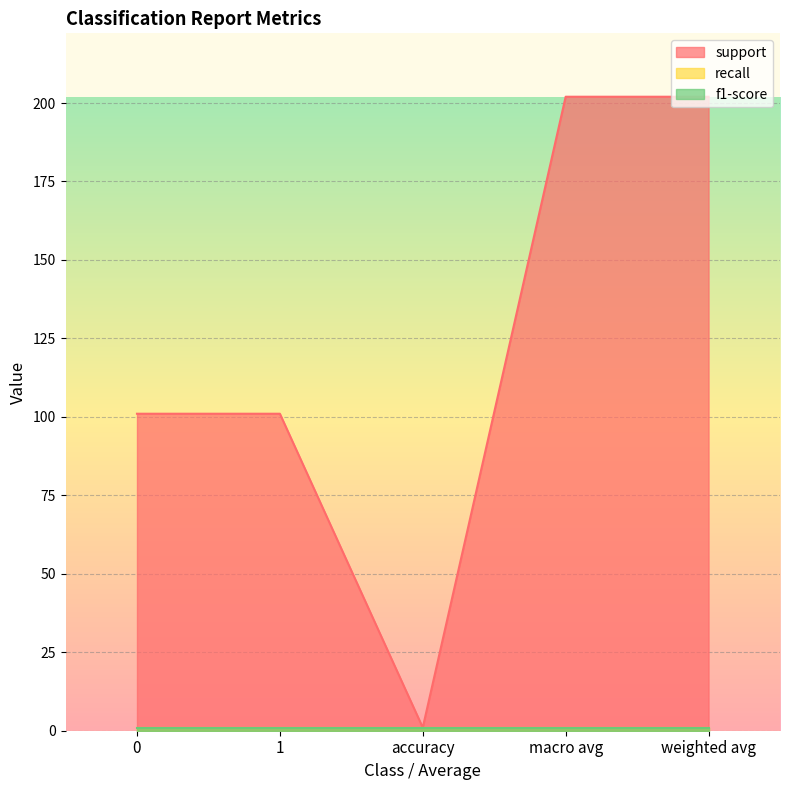

Read the recall value at accuracy.

1